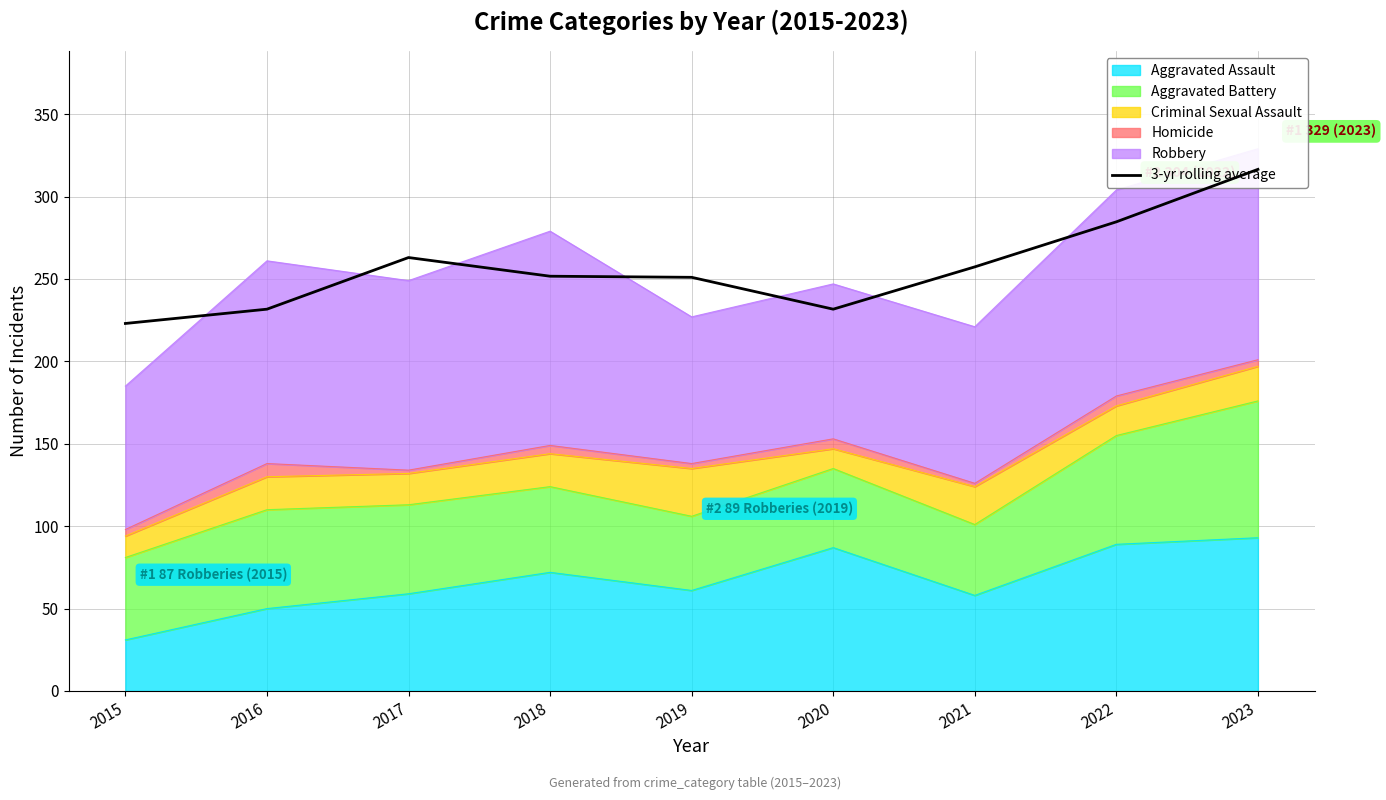

What is the approximate value at 2016?

231.7